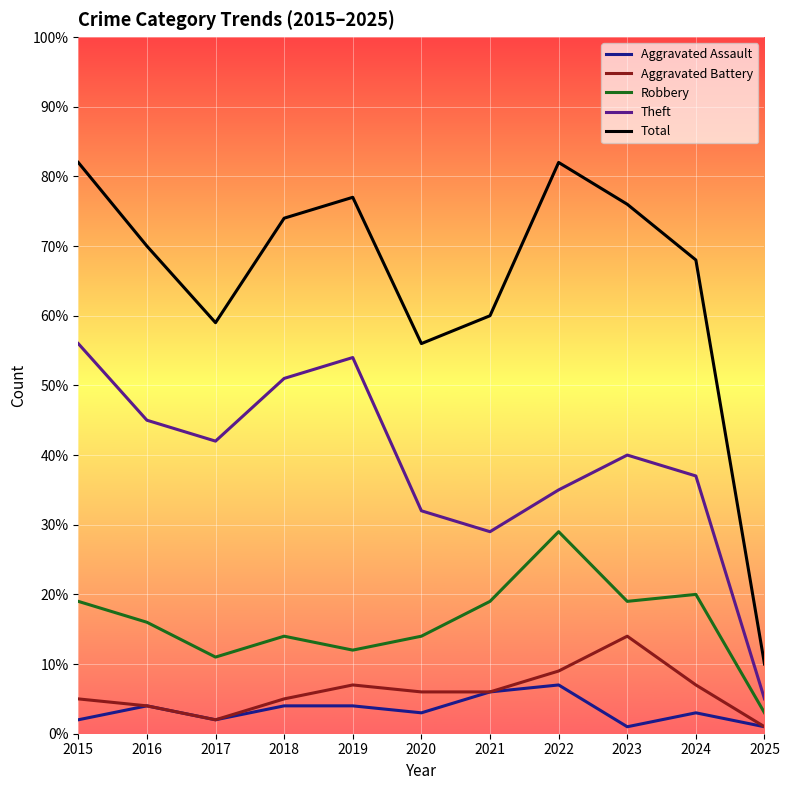

The Robbery series shows 29 at 2022. True or false?

True